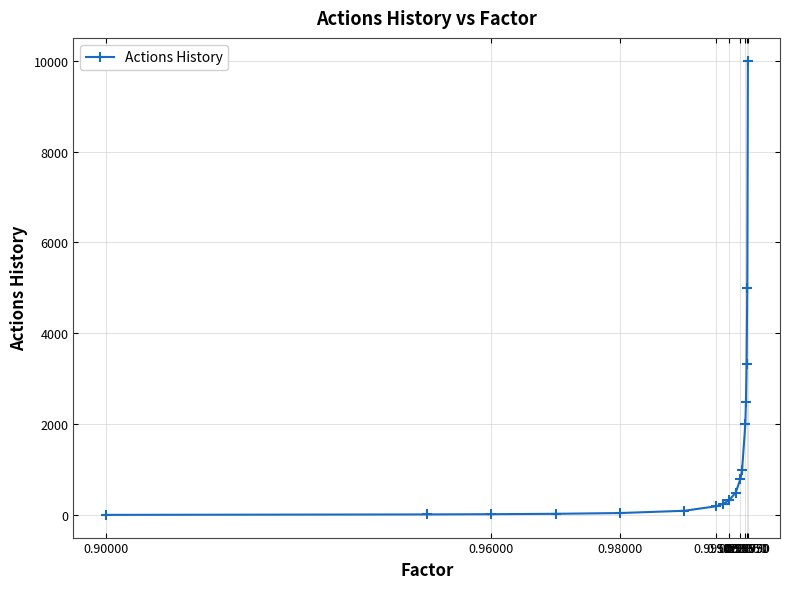

What is the average value?

1538.5